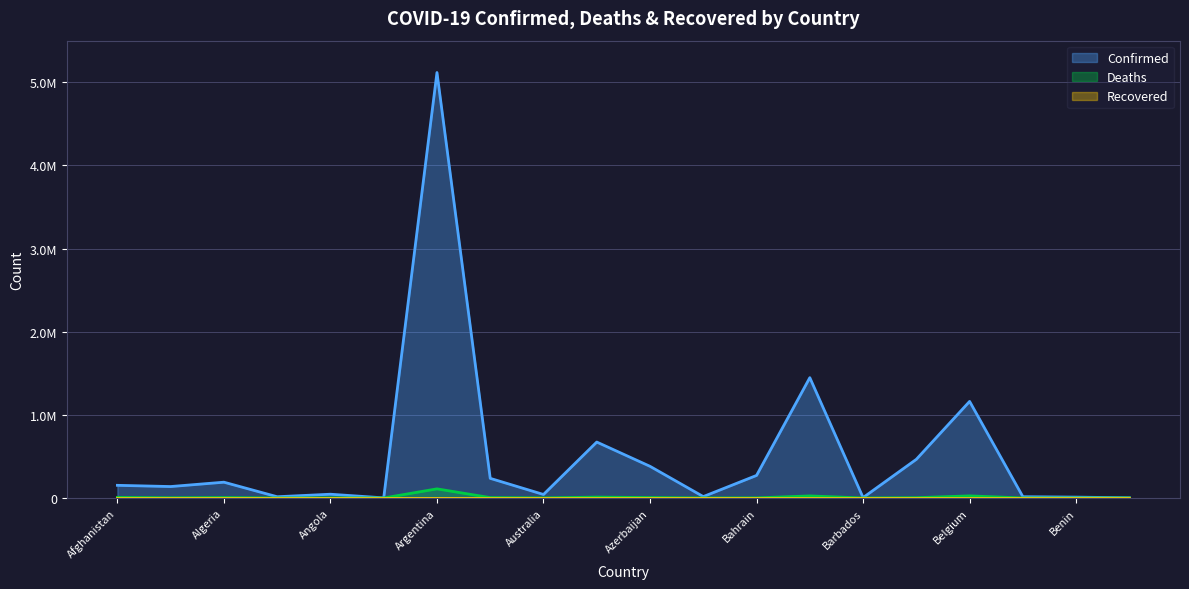

Reading left to right, transcribe all the data shown in this chart.

Confirmed: 152411	137597	190078	14981	45325	1421	5116803	236234	42229	672819	380918	16848	271353	1447210	4609	465210	1161558	15334	10183	2580
Deaths: 7047	2473	4929	129	1133	43	109841	4727	976	10760	5231	316	1385	24878	48	3649	25312	350	119	3